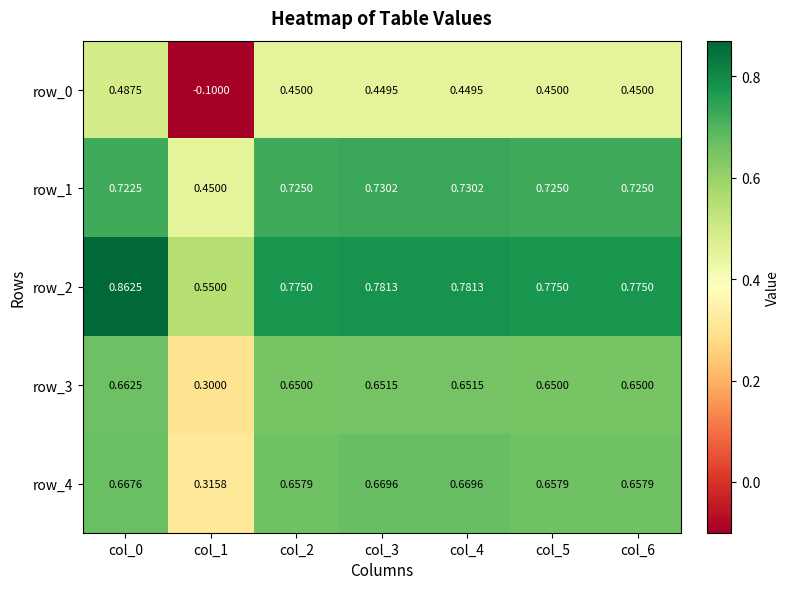

At which label is row_4 closest to 0?

col_1